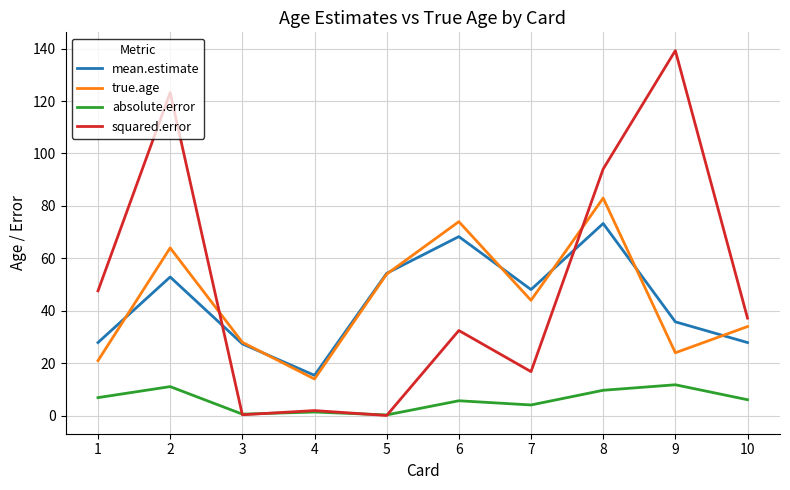

How many interior local peaks does the true.age series have?

3